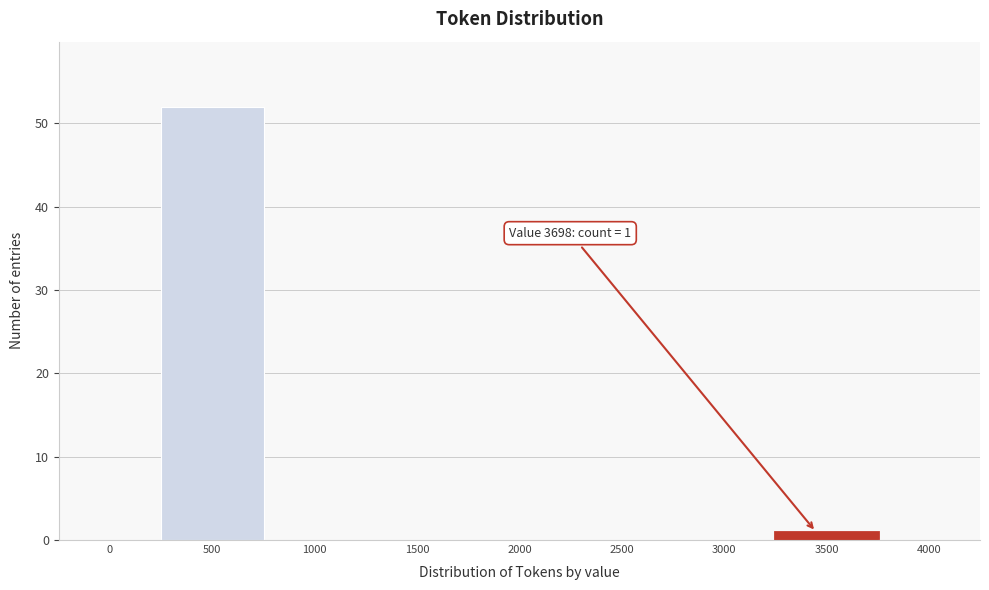

Reading left to right, extract all data points from this chart.

0=0	500=52	1000=0	1500=0	2000=0	2500=0	3000=0	3500=1	4000=0